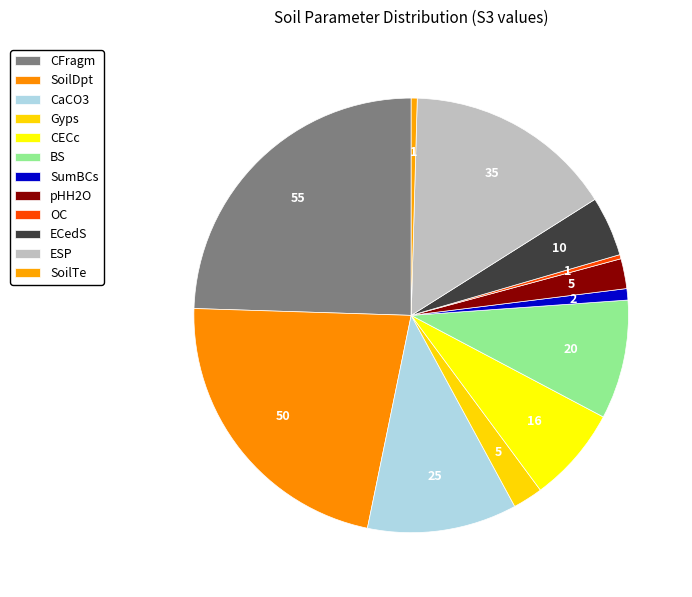

What is the change in value from BS to OC?

-19.2